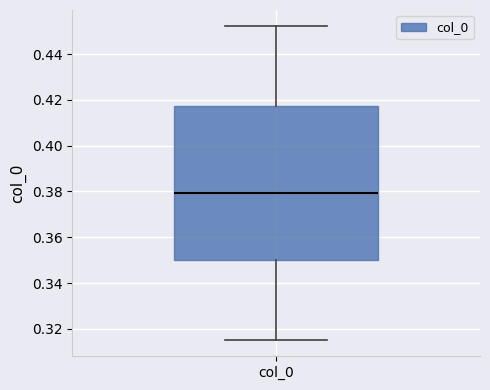

Where is the lower edge of the box for col_0 on the y-axis? The values are not printed on the chart, so give them approximately, as read against the axis.

0.350